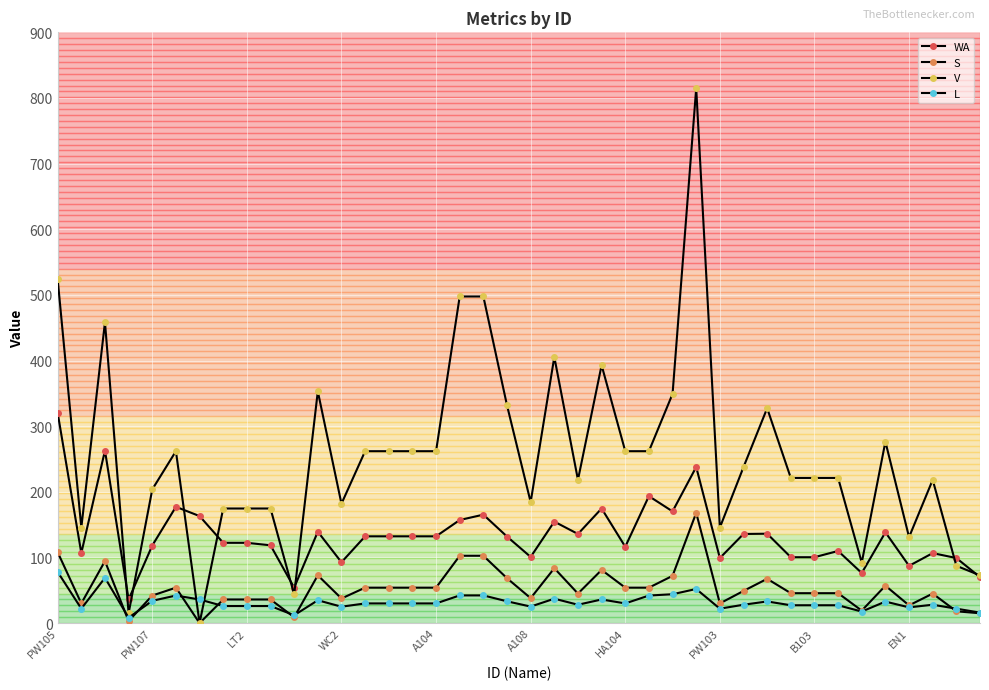

How many intersections are there between S and L?

7